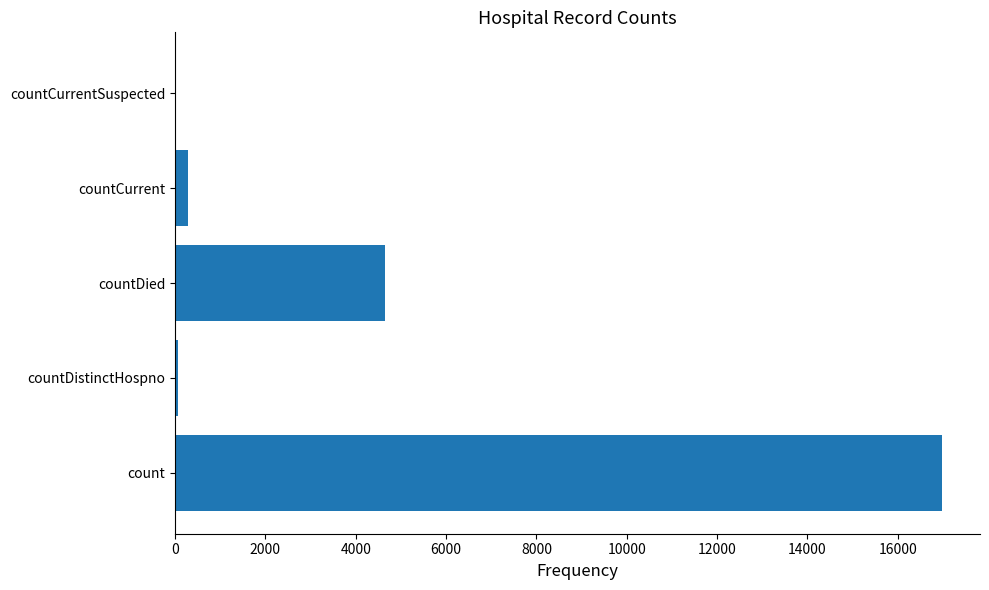

How many distinct data groups are displayed?

1